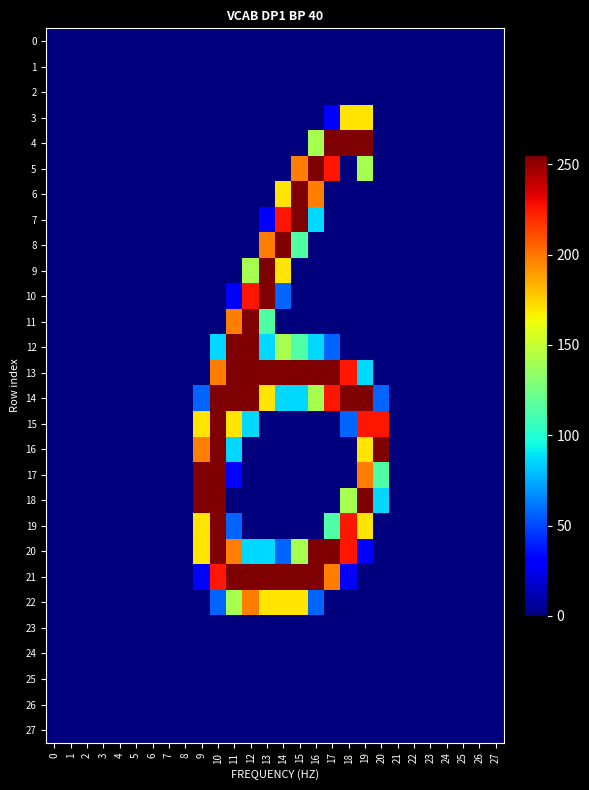

Count the number of categories in the chart.

28